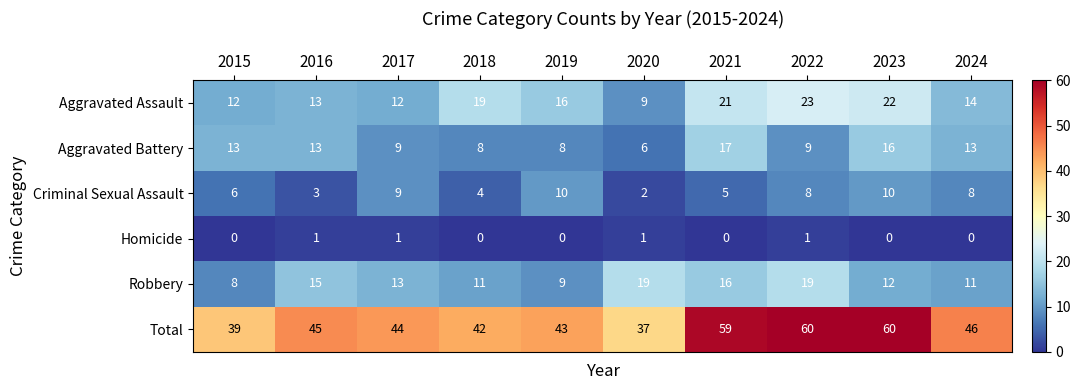

Read the Robbery value at 2017.

13